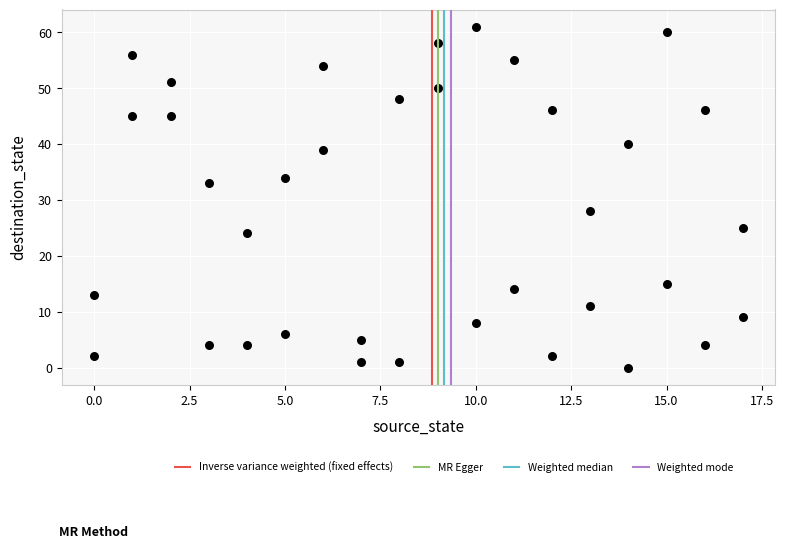

What Y value in the scatter plot is closest to 30?

28